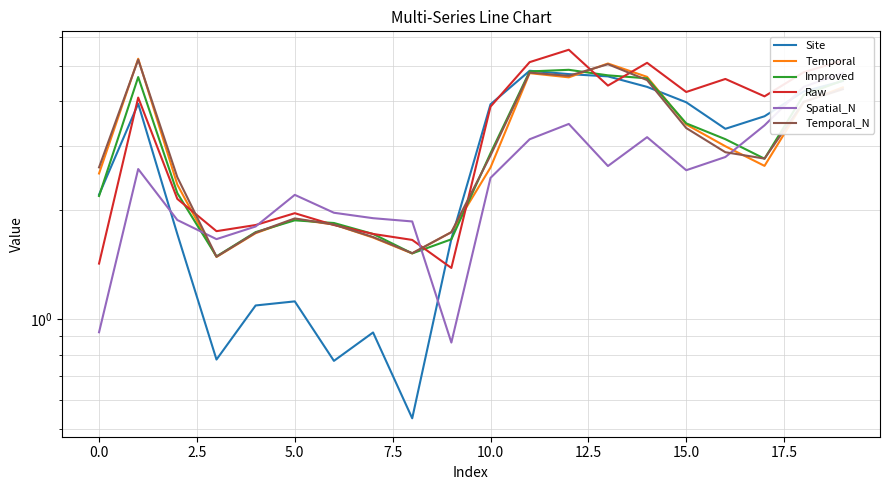

What is the average value of the Spatial_N series?

2.5